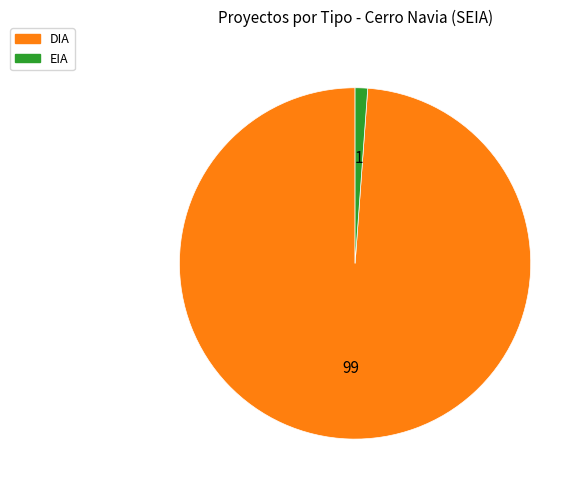

Does any single category account for the majority?

Yes